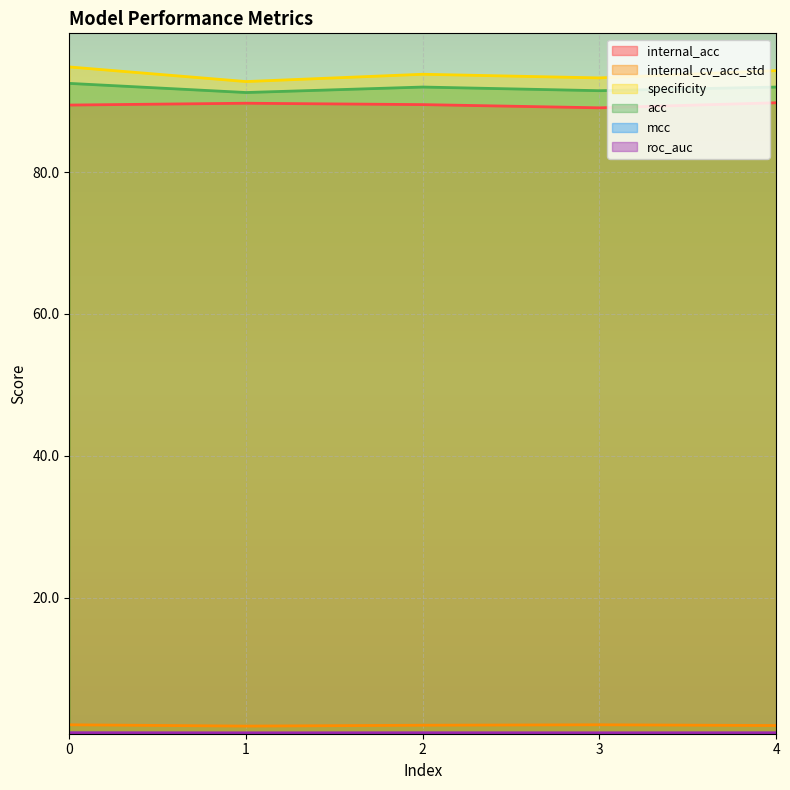

How many data points does each series have?

5